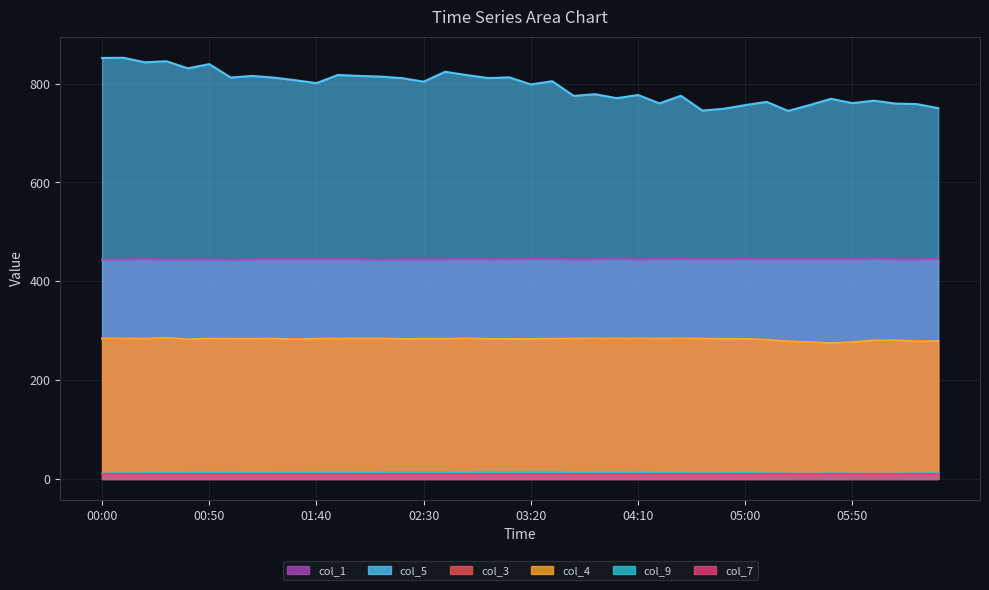

What is the difference between the maximum and minimum values in the col_4 series?

10.8